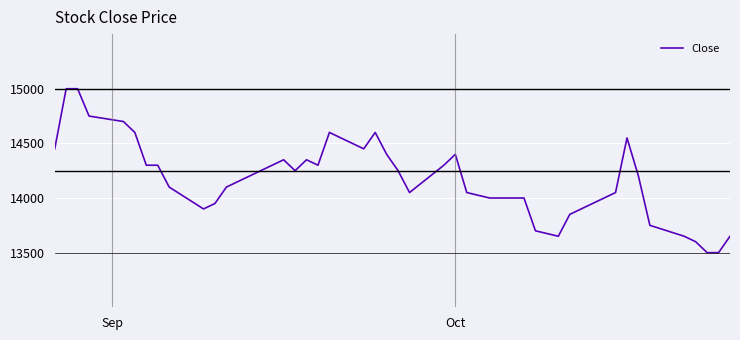

What is the difference between the maximum and minimum values?

1500